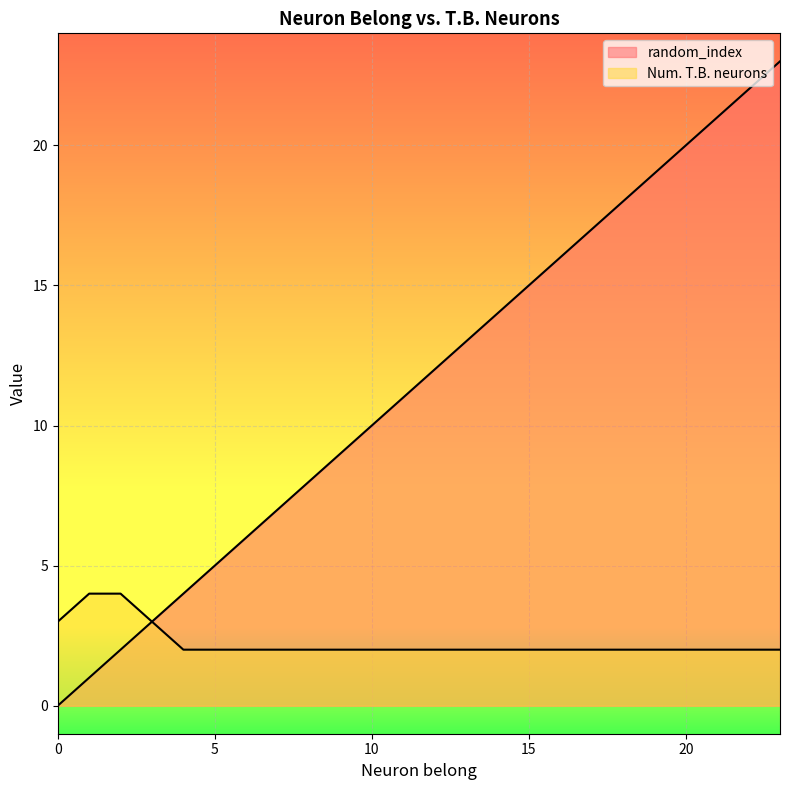

Which has a higher value, 8 or 21?

21